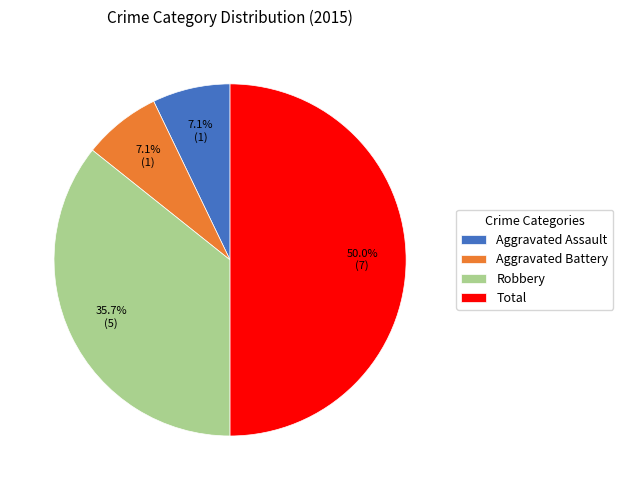

Approximately how many times larger is the value at Robbery compared to Aggravated Battery?

5.0